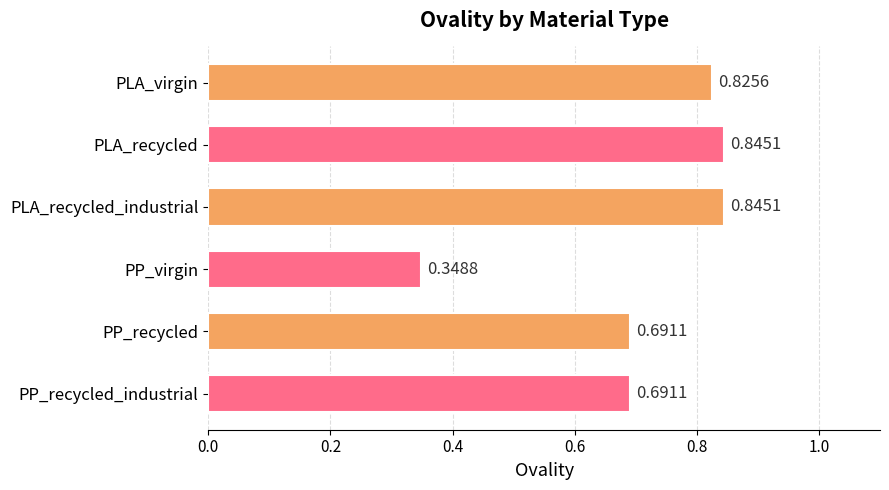

What is the change in value from PLA_virgin to PP_virgin?

-0.5